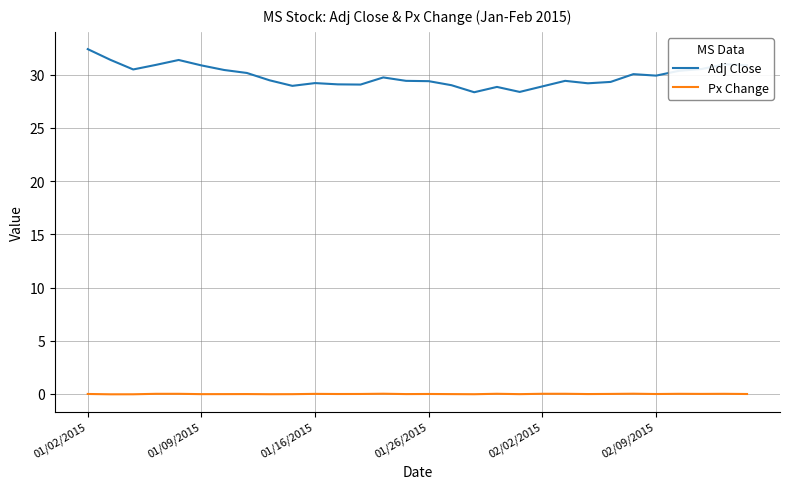

Is this an area chart (filled region under the line)?

No